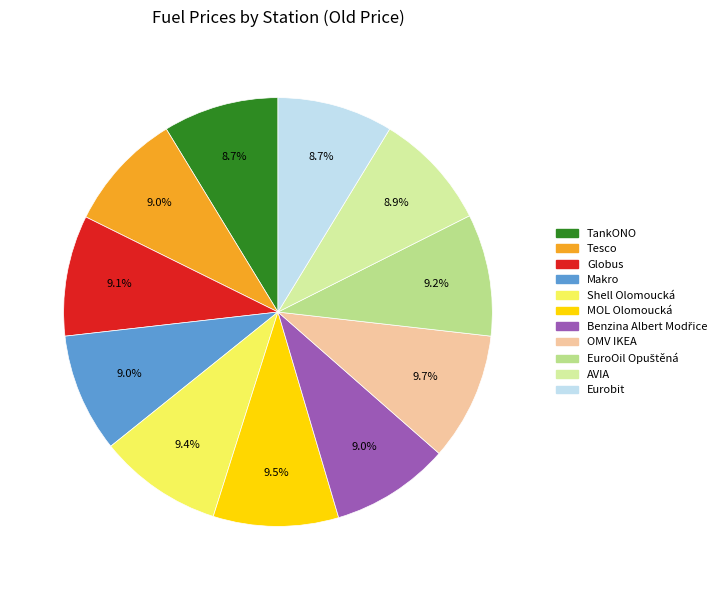

What percentage is NOT represented by Shell Olomoucká?

90.6%